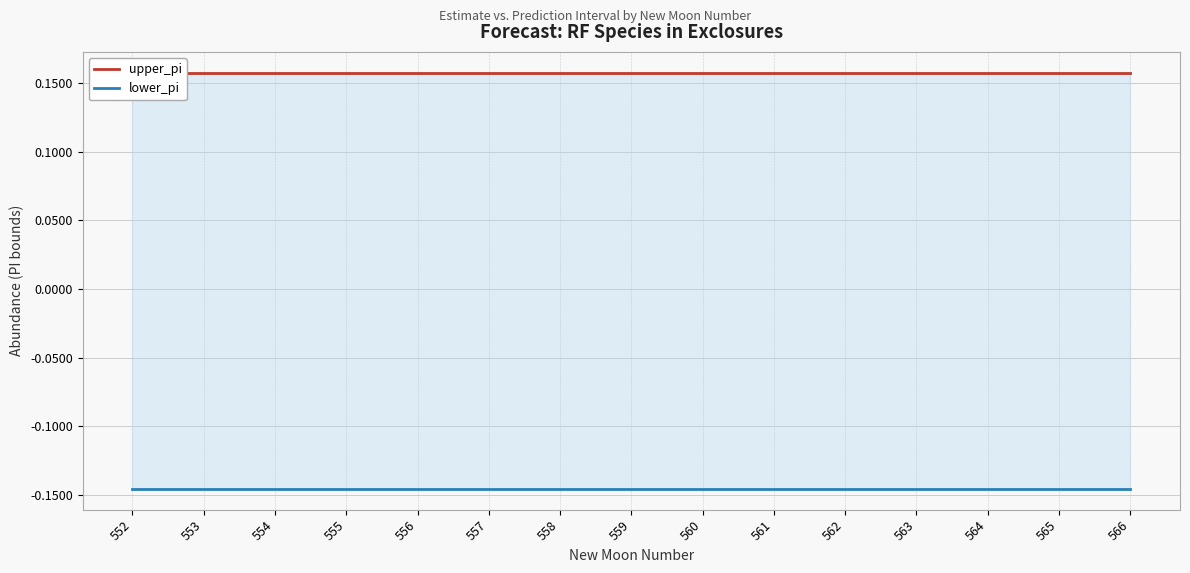

Reading right to left, what are all the values shown in this chart?

upper_pi: 0.2	0.2	0.2	0.2	0.2	0.2	0.2	0.2	0.2	0.2	0.2	0.2	0.2	0.2	0.2
lower_pi: -0.1	-0.1	-0.1	-0.1	-0.1	-0.1	-0.1	-0.1	-0.1	-0.1	-0.1	-0.1	-0.1	-0.1	-0.1